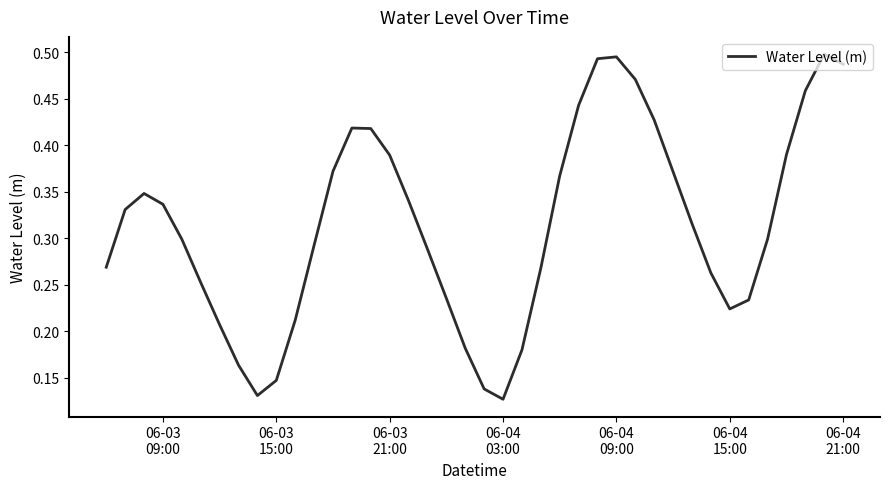

How many points are higher than both their immediate neighbors (excluding endpoints)?

4